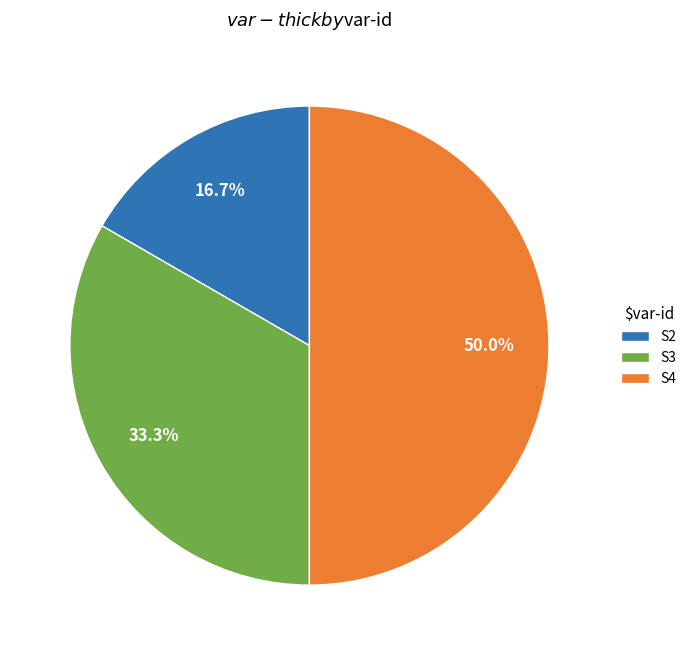

What percentage is NOT represented by S3?

66.7%